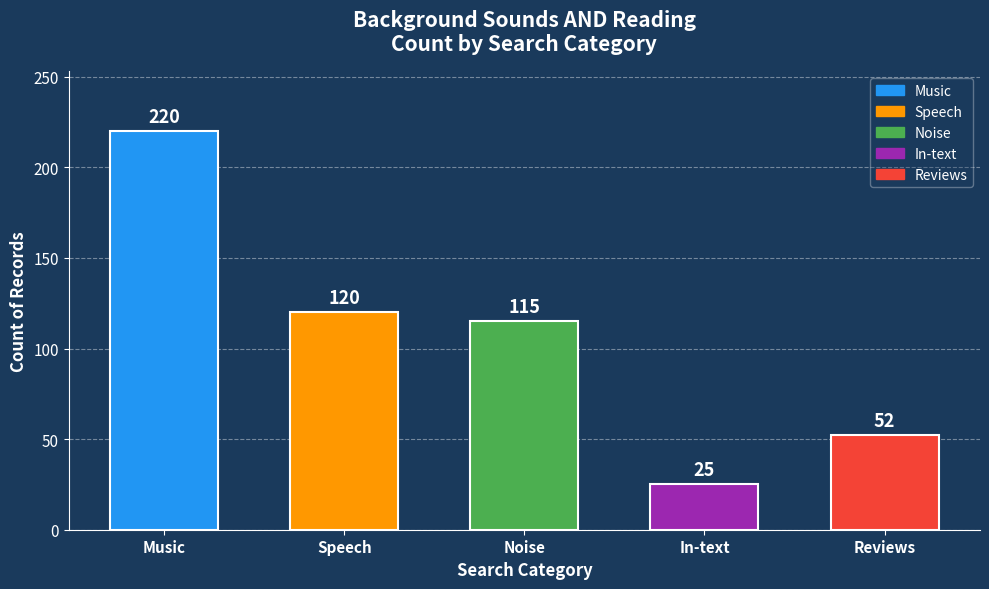

True or false: the data shows 25 at In-text.

True